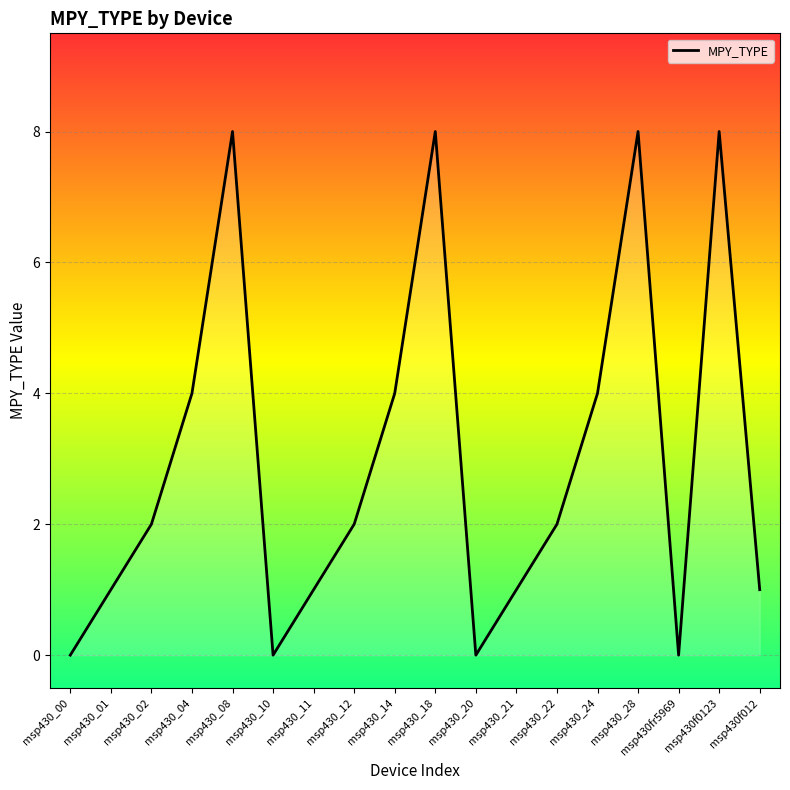

What position from the right is msp430_12?

11